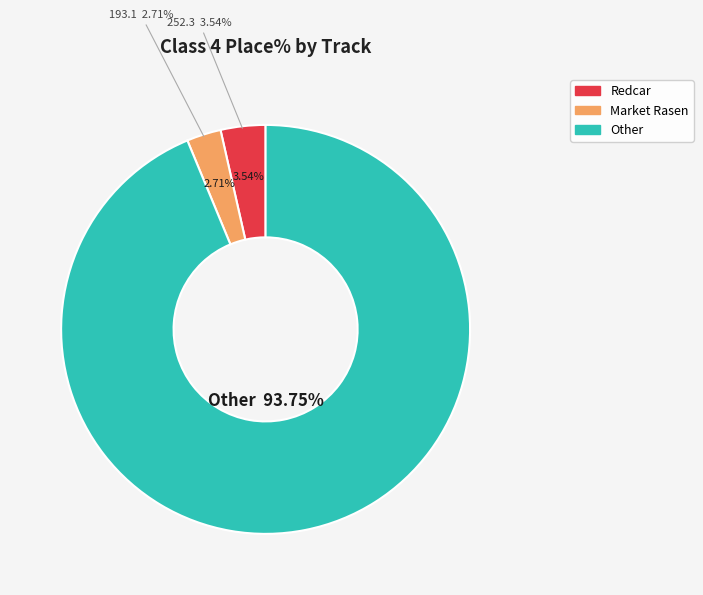

Is there a majority slice in this chart?

No